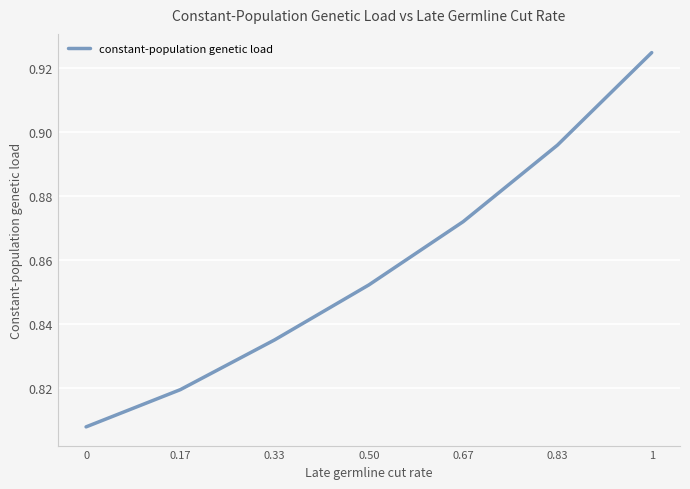

The value at 0 is 1.3. True or false?

False